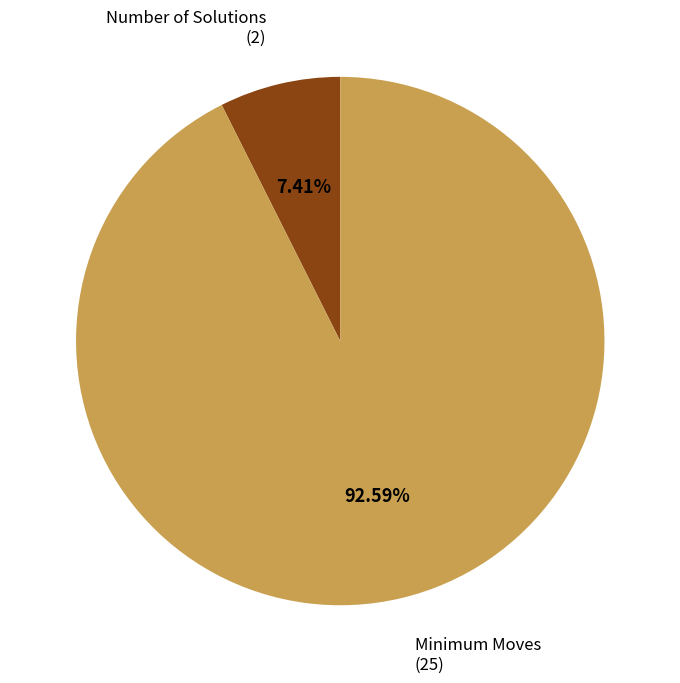

What portion of the pie excludes Minimum Moves?

7.4%